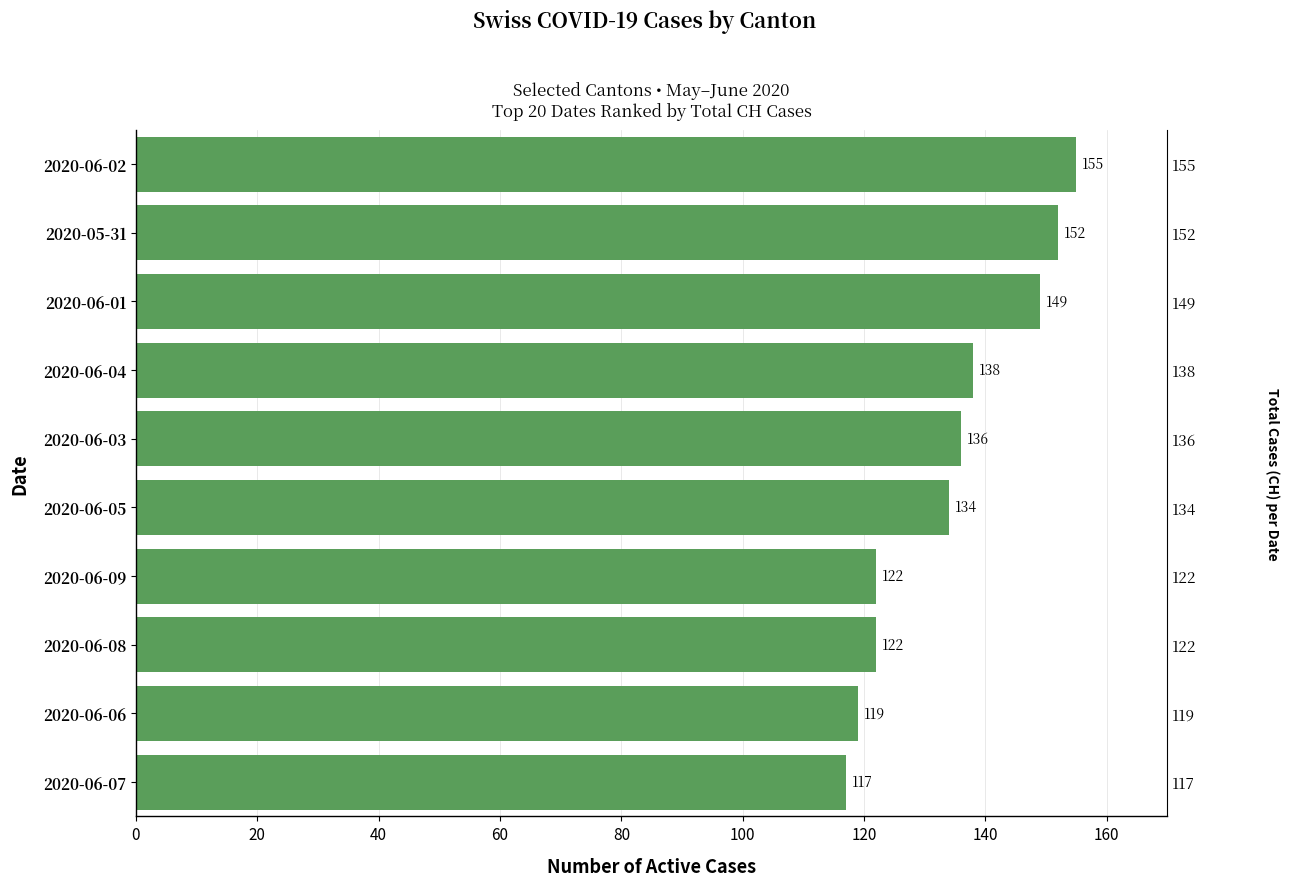

Are the bars grouped side by side (vs. stacked)?

No